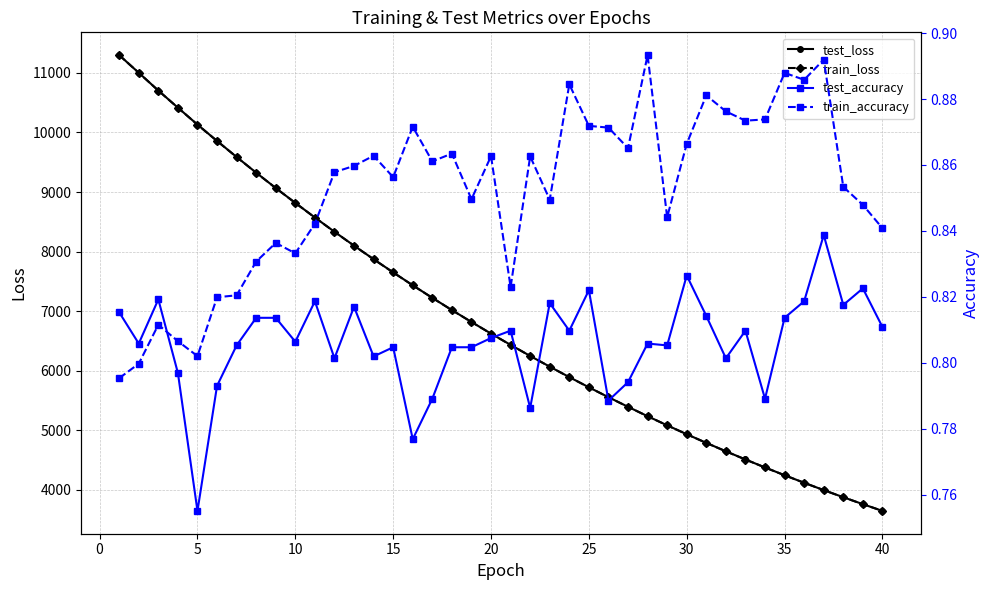

What is the maximum value shown in the chart?

11298.9